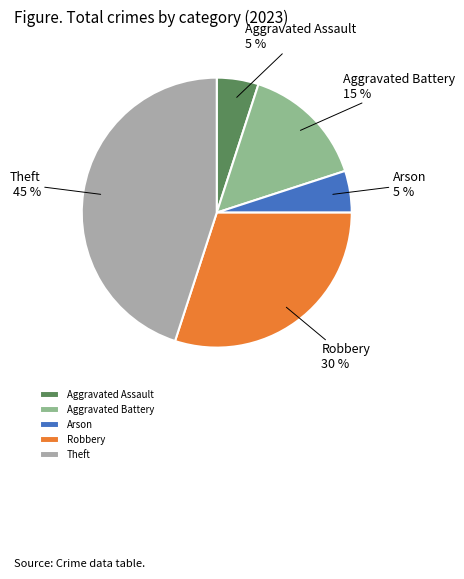

Does Arson represent more than half of the total?

No